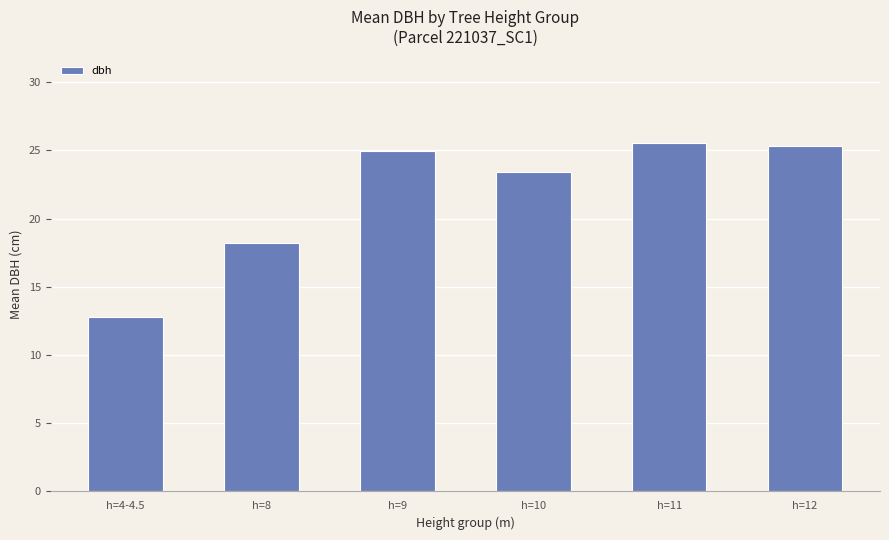

How many data points are above 24?

3